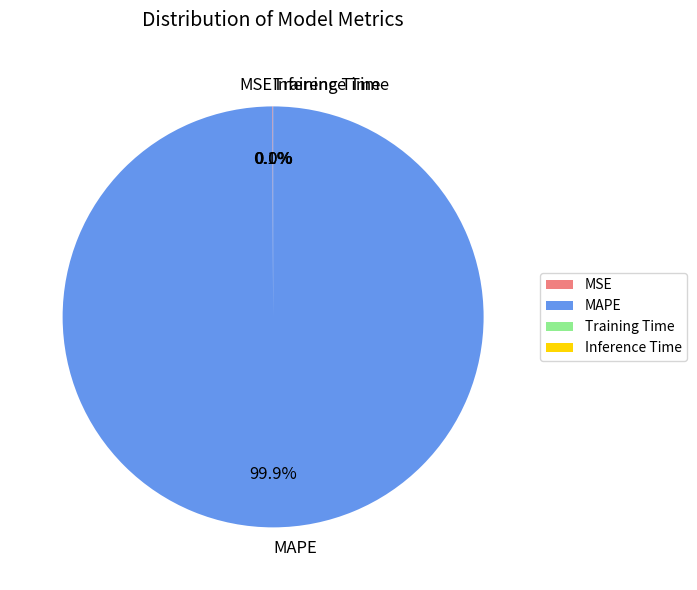

What percentage is NOT represented by MAPE?

0.1%